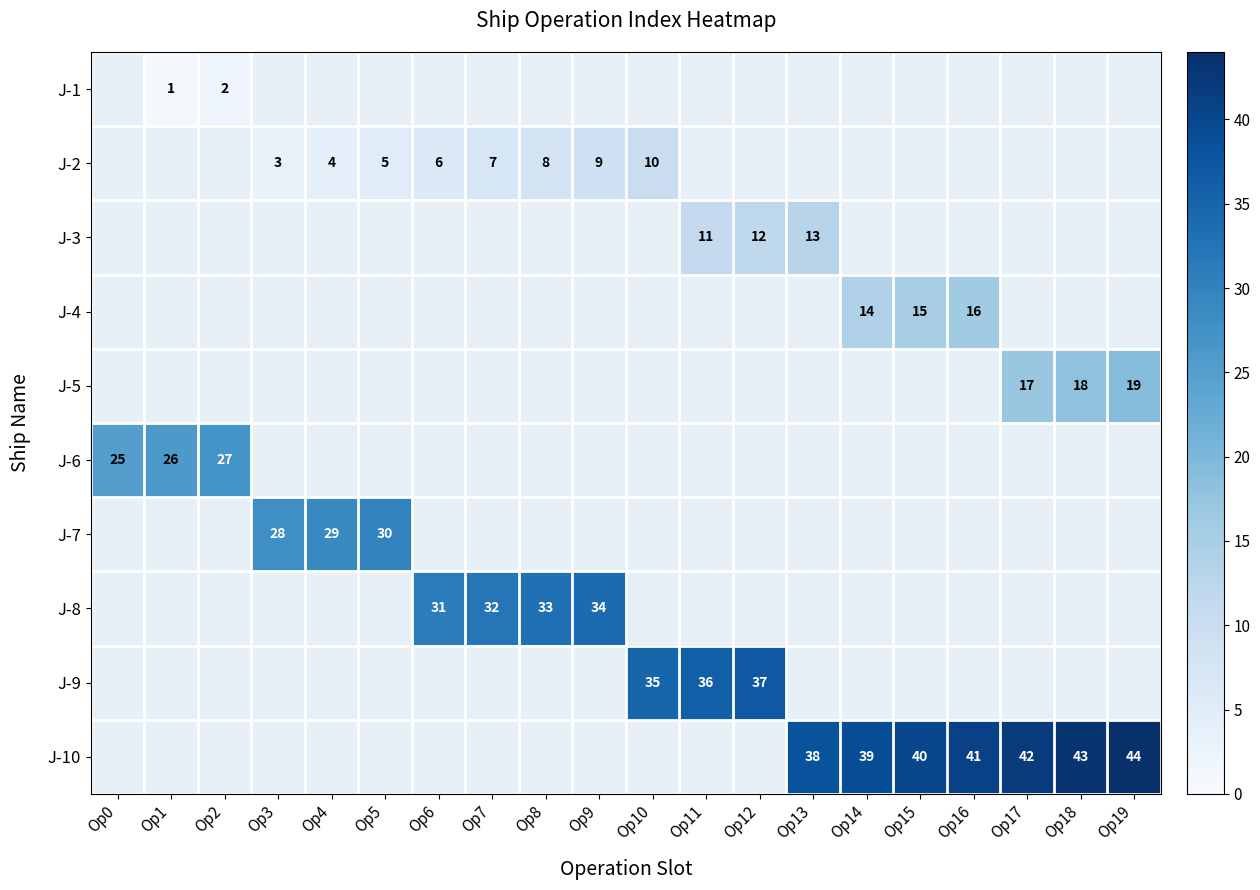

True or false: J-7 has a value of 29 at Op4.

True